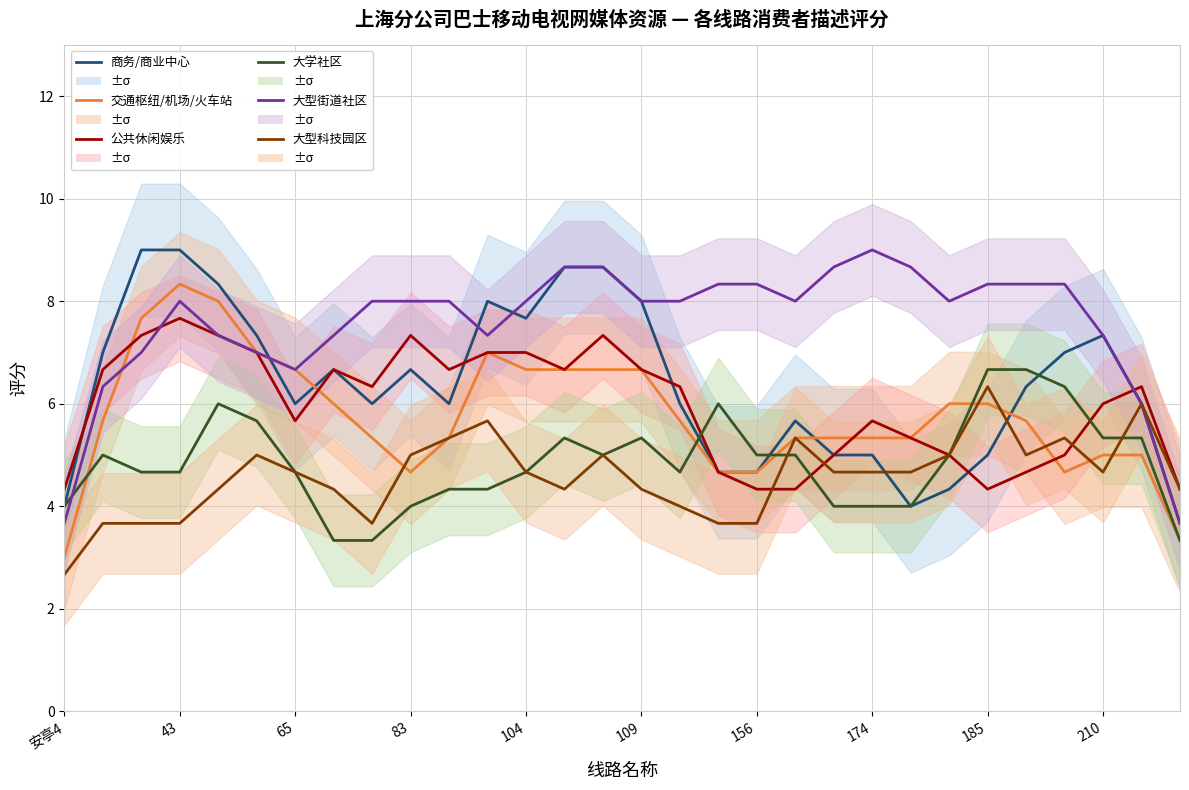

Which category has the lowest value in the 公共休闲娱乐 series?

安亭4